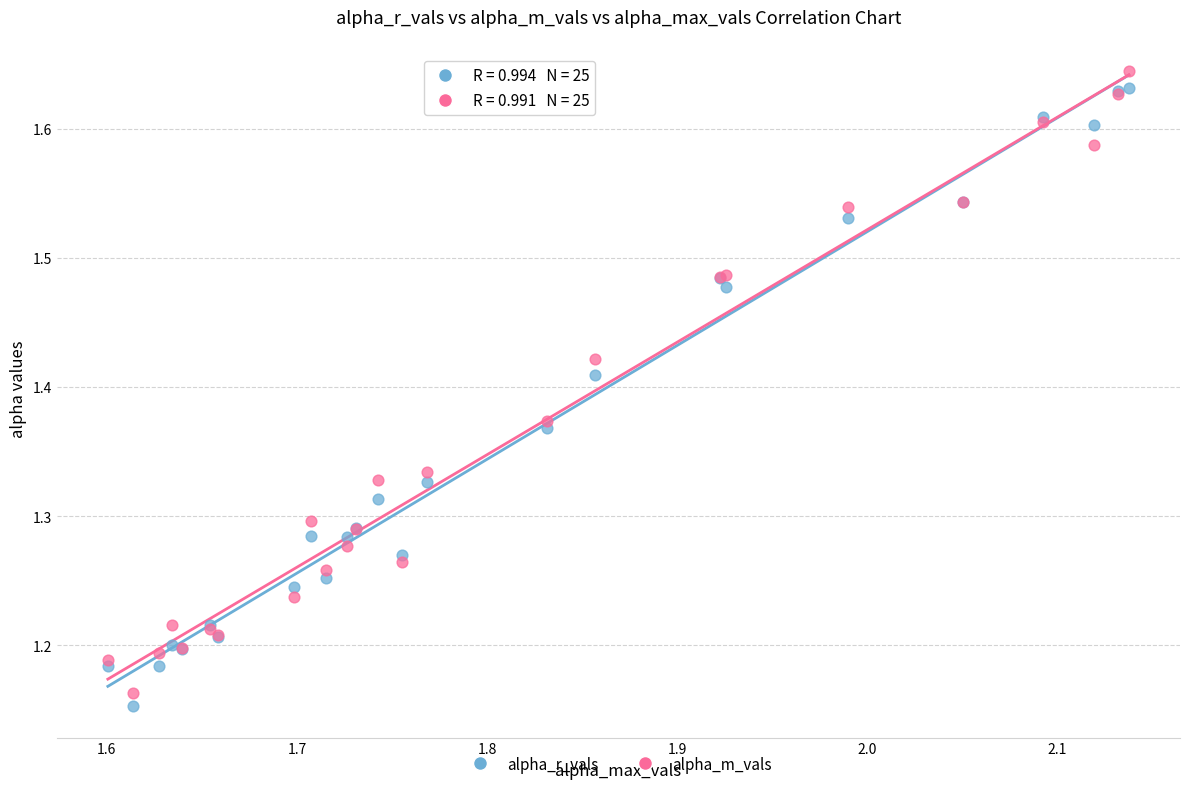

Which series reaches the maximum Y coordinate?

alpha_m_vals